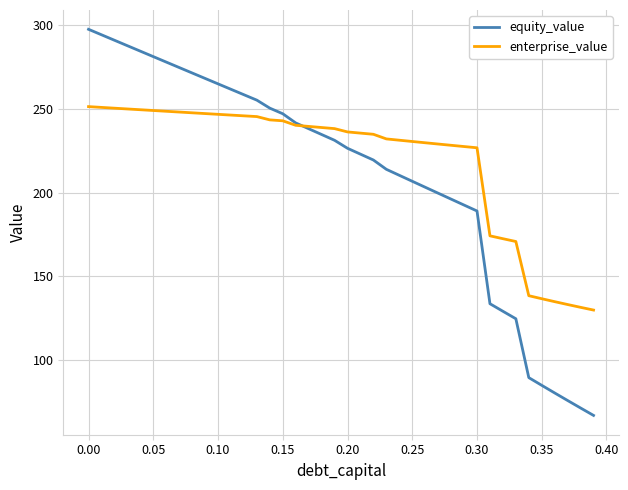

What is the greatest value displayed?

297.7